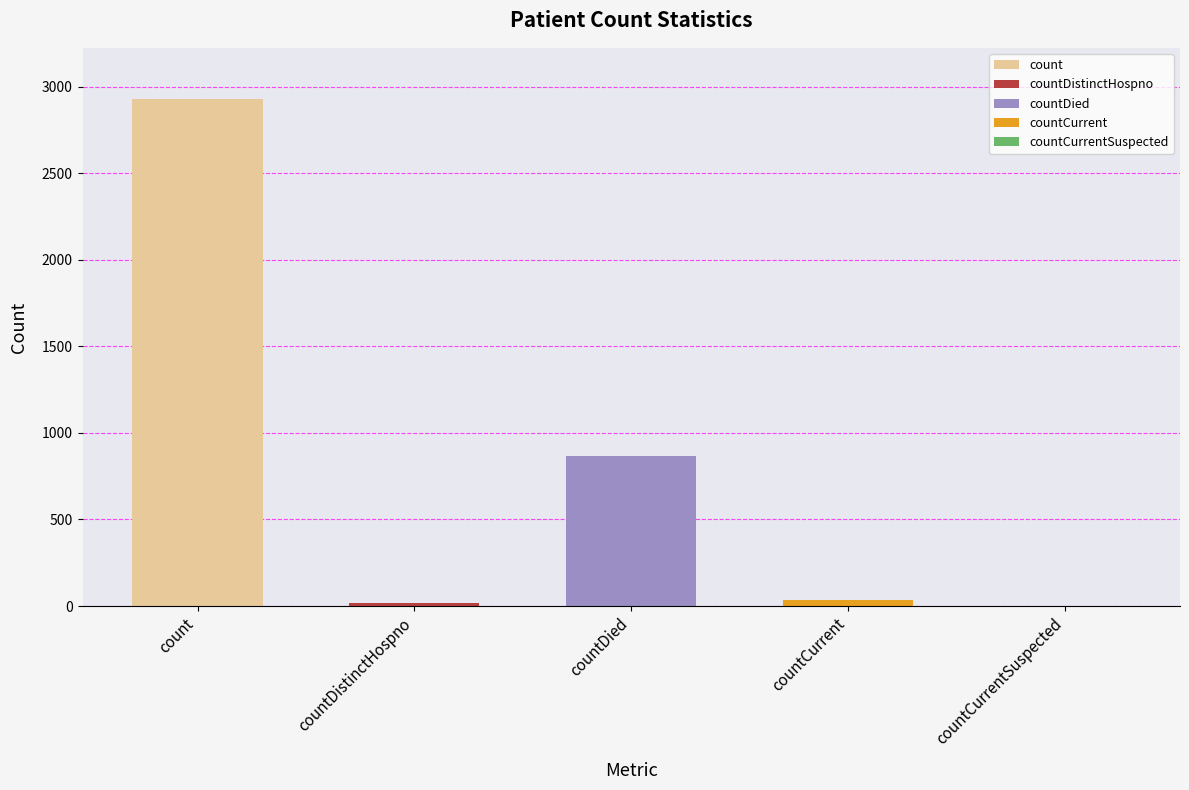

Reading right to left, what are all the values shown in this chart?

countCurrentSuspected=0	countCurrent=33	countDied=867	countDistinctHospno=18	count=2931